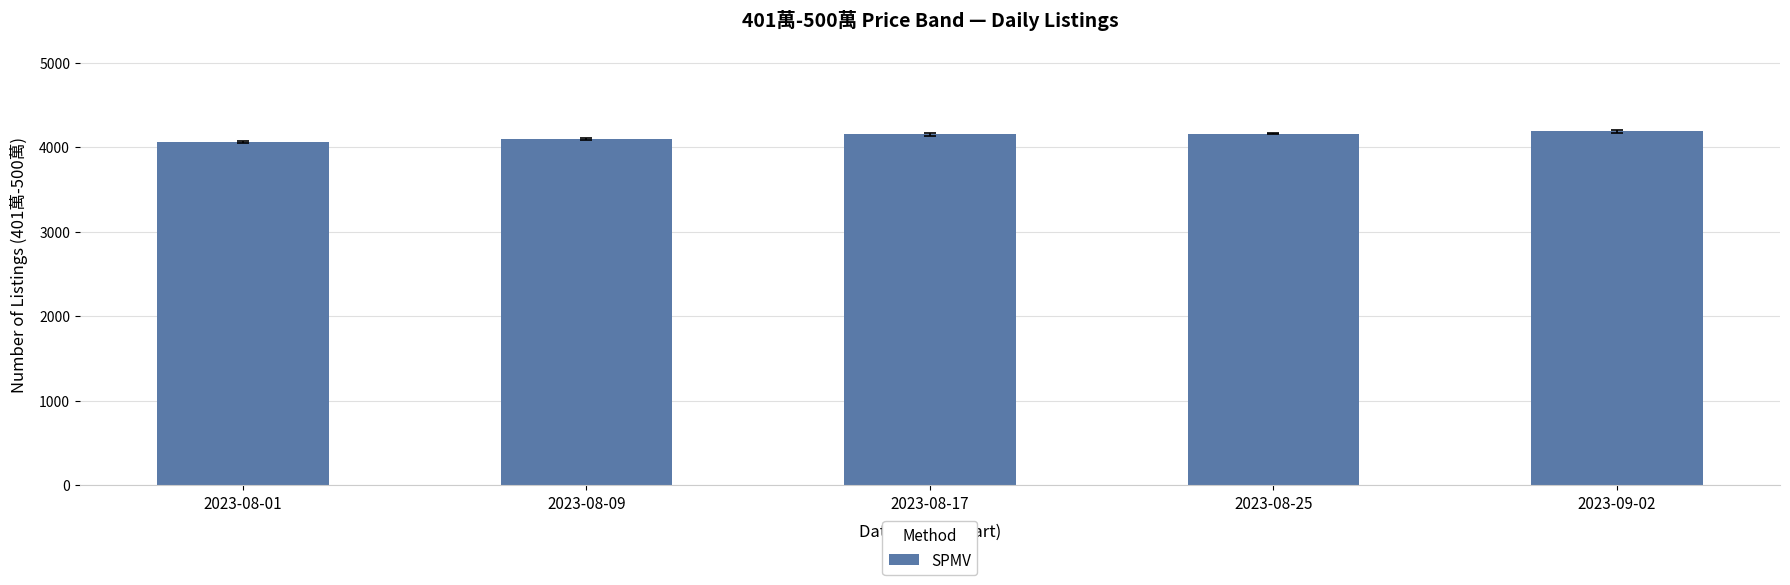

What is the sum of the values at 2023-08-01 and 2023-08-25?

8218.5